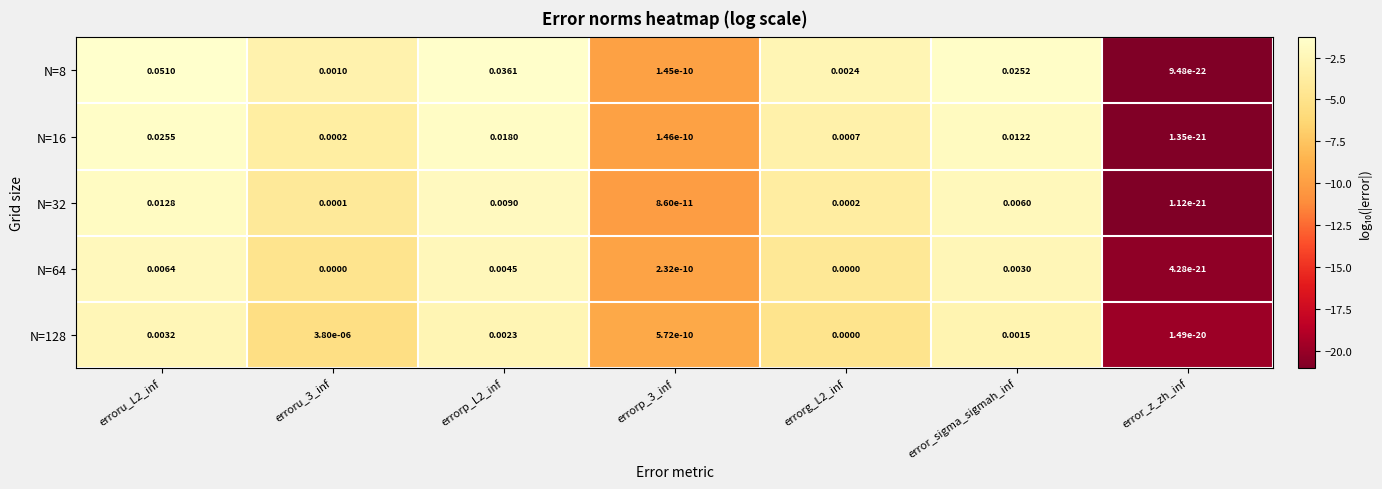

Is the value of N=64 at error_sigma_sigmah_inf greater than the value of N=16 at erroru_L2_inf?

No